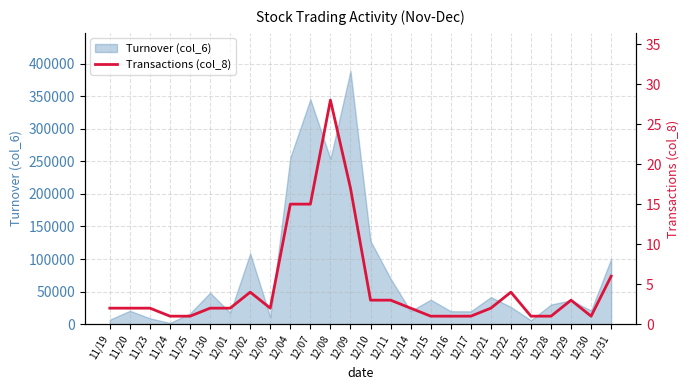

Between 12/10 and 12/09, which is larger?

12/09